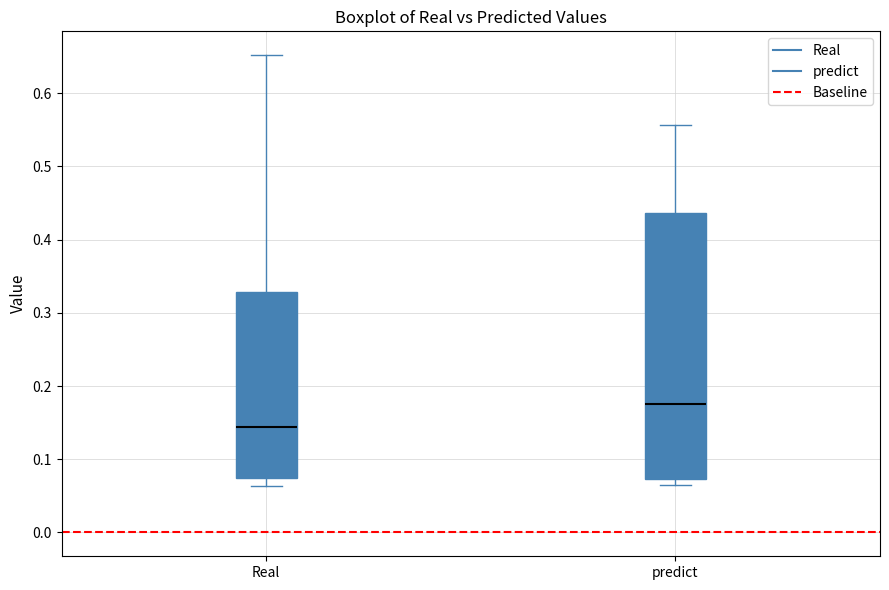

Reading left to right, transcribe this box plot: for each box, give where its median line is, the range the box spans, and where its two whiskers end, as read against the y-axis. The values are not printed on the chart, so give them approximately, as read against the axis.

Real: median 0.14, box 0.07 to 0.33, whiskers 0.06 to 0.65
predict: median 0.18, box 0.07 to 0.44, whiskers 0.07 (just below the box's lower edge) to 0.56